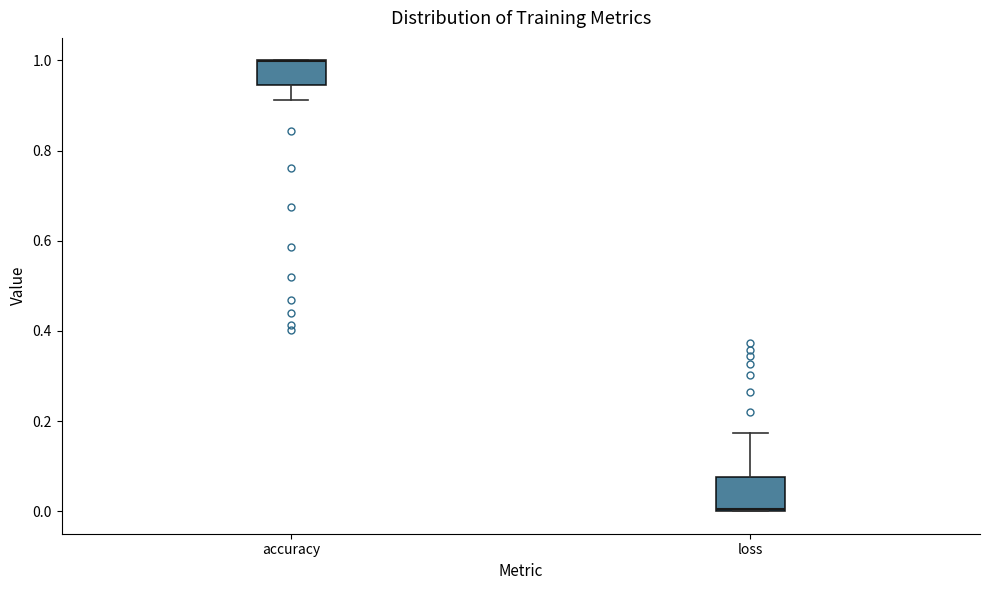

Where is the upper edge of the box for accuracy on the y-axis? The values are not printed on the chart, so give them approximately, as read against the axis.

1.00